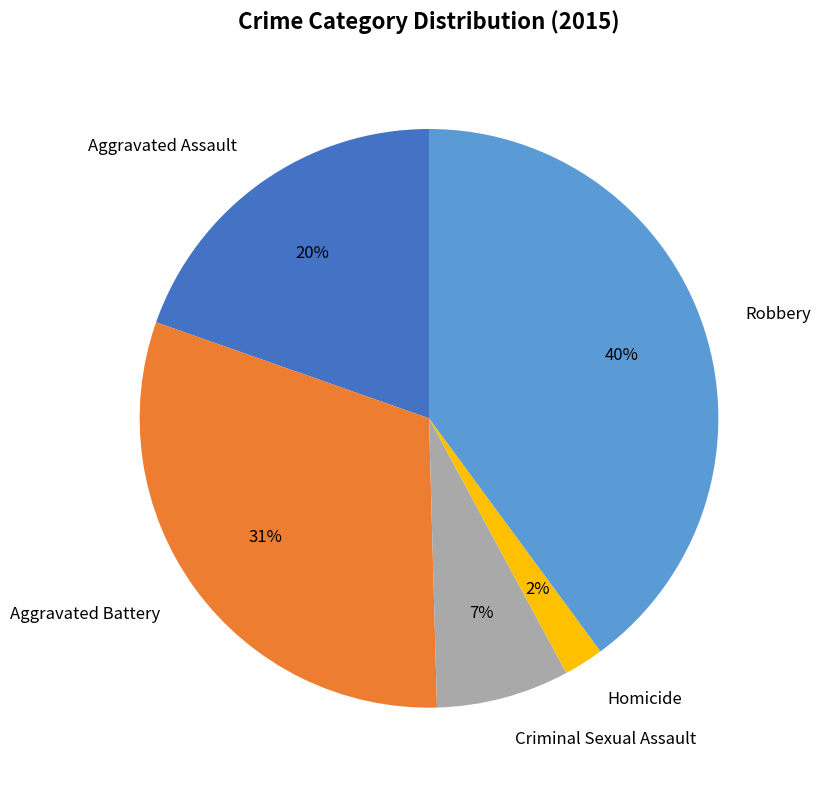

What is the ratio of the value at Homicide to the value at Criminal Sexual Assault?

0.3